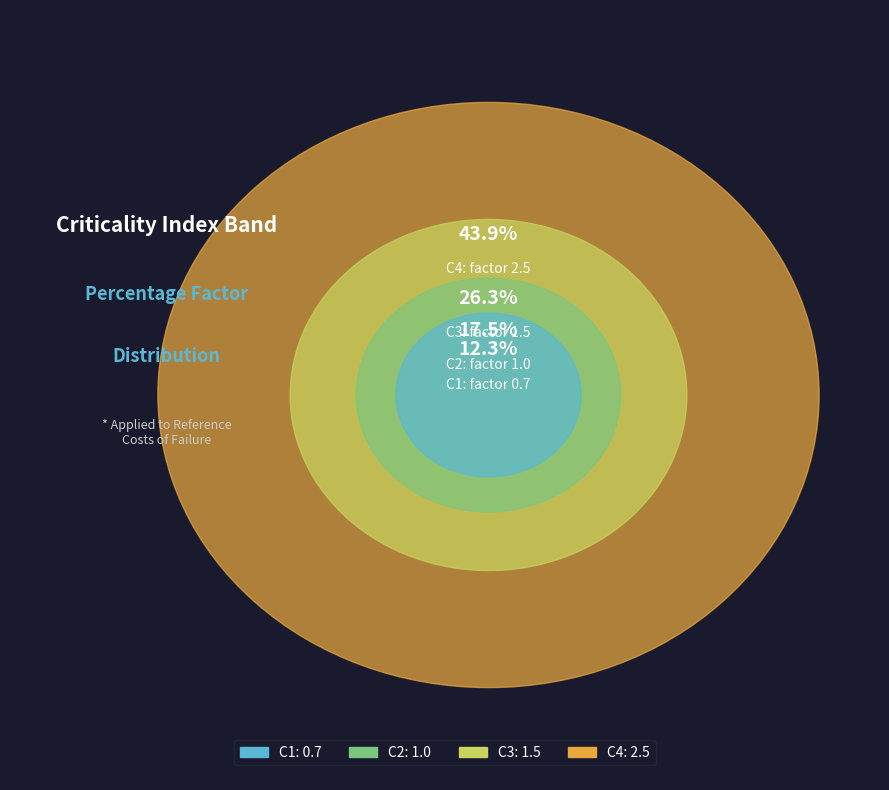

How many slices are in this pie chart?

4